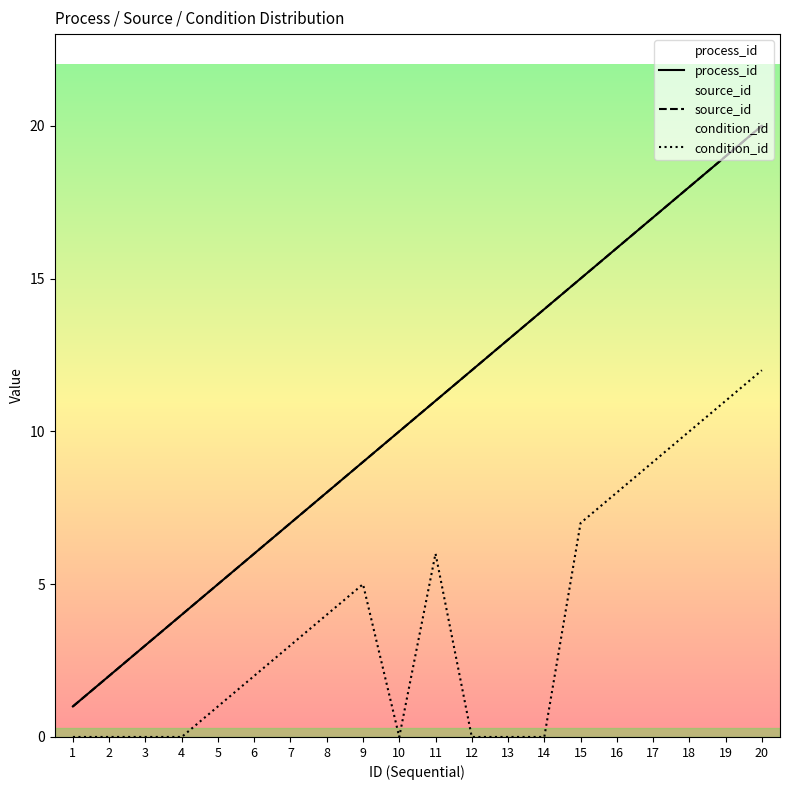

Which label corresponds to the largest value in the chart?

20